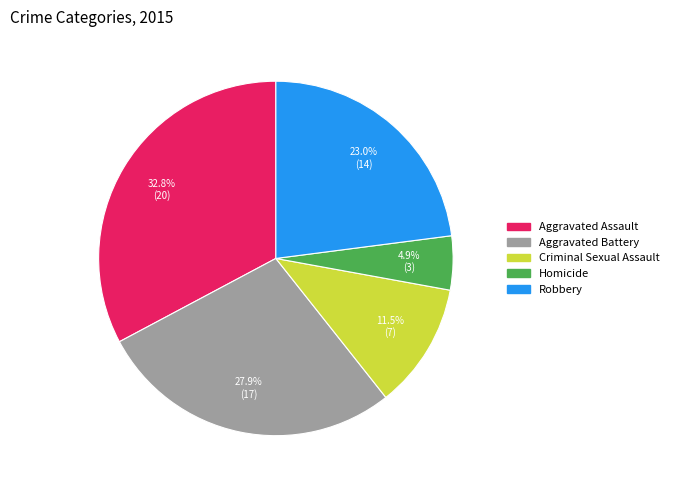

Combined, do Aggravated Battery and Robbery account for over 50%?

Yes